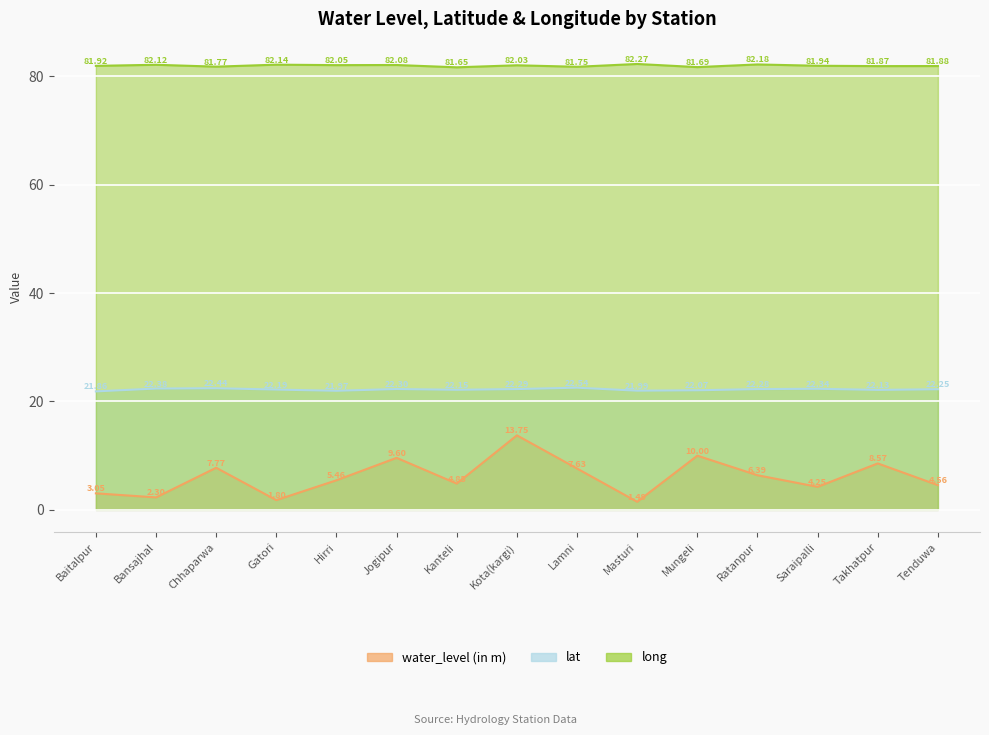

Reading left to right, list all the values displayed in this chart.

water_level (in m): 3.0	2.3	7.8	1.8	5.5	9.6	4.8	13.8	7.6	1.5	10.0	6.4	4.2	8.6	4.6
lat: 21.9	22.4	22.4	22.2	22.0	22.3	22.2	22.3	22.5	22.0	22.1	22.3	22.3	22.1	22.3
long: 81.9	82.1	81.8	82.1	82.0	82.1	81.7	82.0	81.7	82.3	81.7	82.2	81.9	81.9	81.9